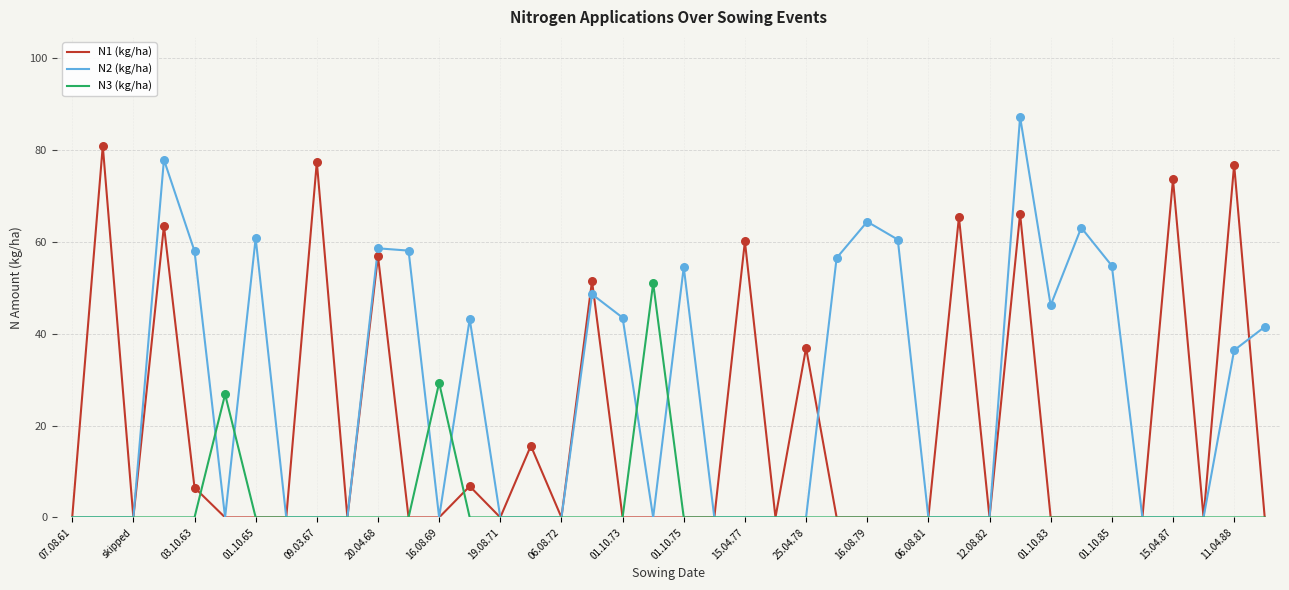

Rank the series by their maximum value, from highest to lowest.

N2 (kg/ha), N1 (kg/ha), N3 (kg/ha)